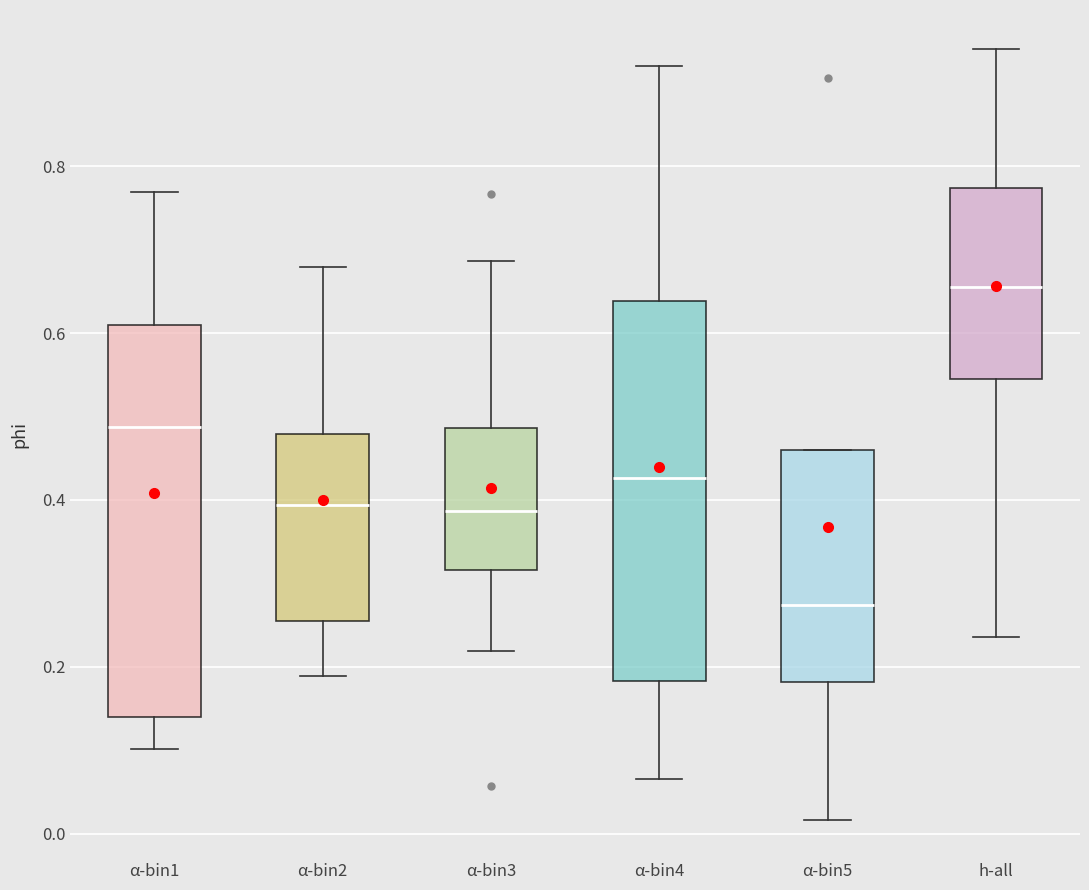

Reading left to right, transcribe this box plot: for each box, give where its median line is, the range the box spans, and where its two whiskers end, as read against the y-axis. The values are not printed on the chart, so give them approximately, as read against the axis.

α-bin1: median 0.48, box 0.14 to 0.60, whiskers 0.10 to 0.76
α-bin2: median 0.40, box 0.26 to 0.48, whiskers 0.18 to 0.68
α-bin3: median 0.38, box 0.32 to 0.48, whiskers 0.22 to 0.68
α-bin4: median 0.42, box 0.18 to 0.64, whiskers 0.06 to 0.92
α-bin5: median 0.28, box 0.18 to 0.46, whiskers 0.02 to 0.46
h-all: median 0.66, box 0.54 to 0.78, whiskers 0.24 to 0.94